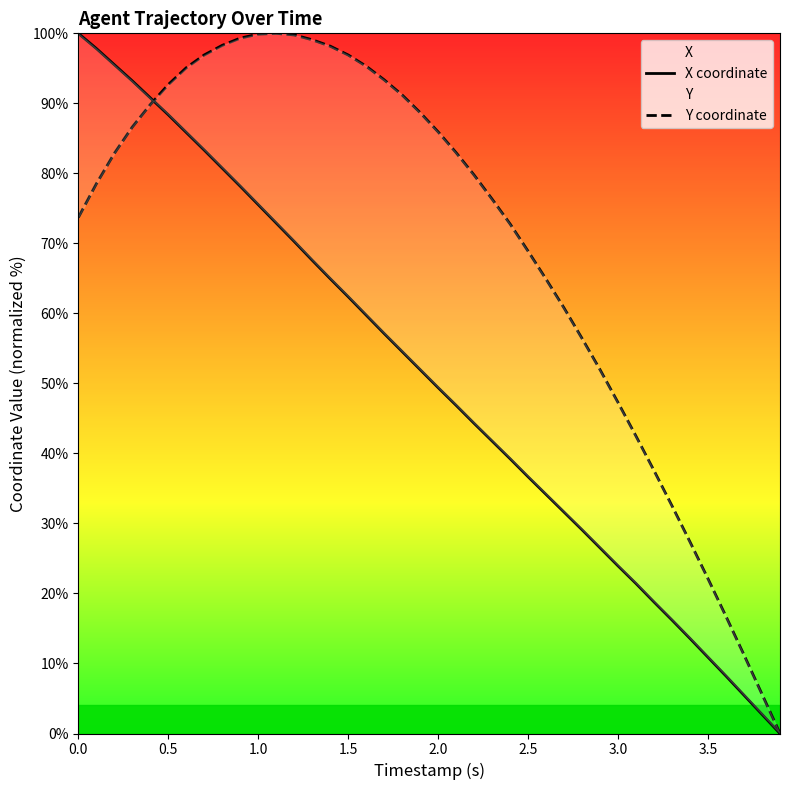

What is the maximum value for X?

100.0